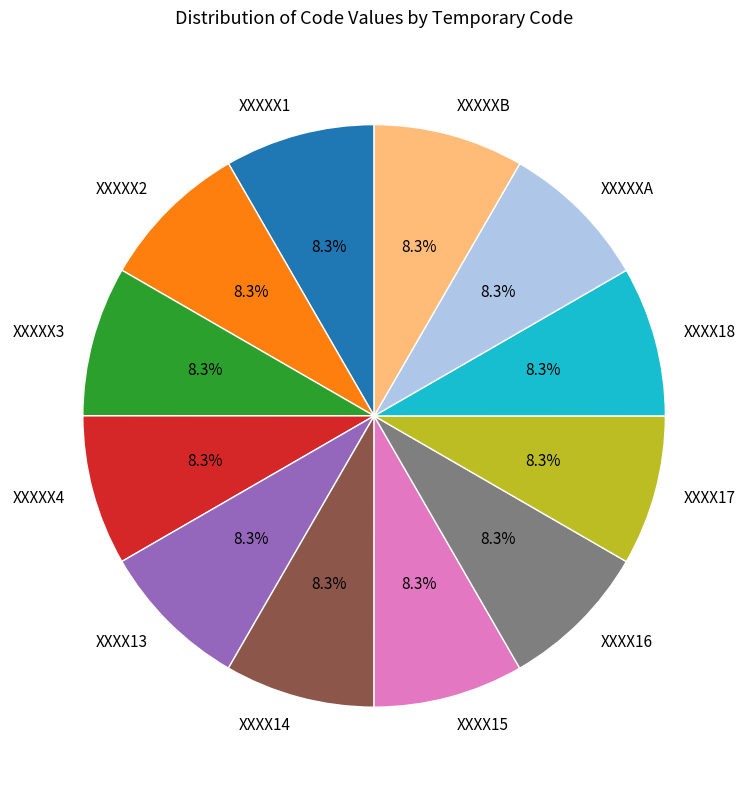

What is the ratio of the value at XXXX17 to the value at XXXX14?

1.0